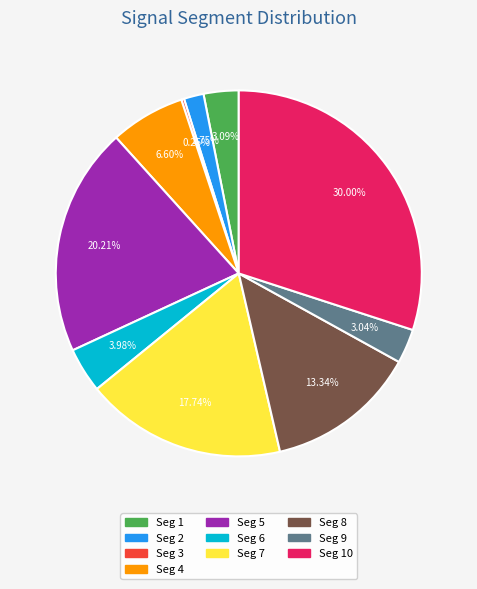

Does any single category account for the majority?

No